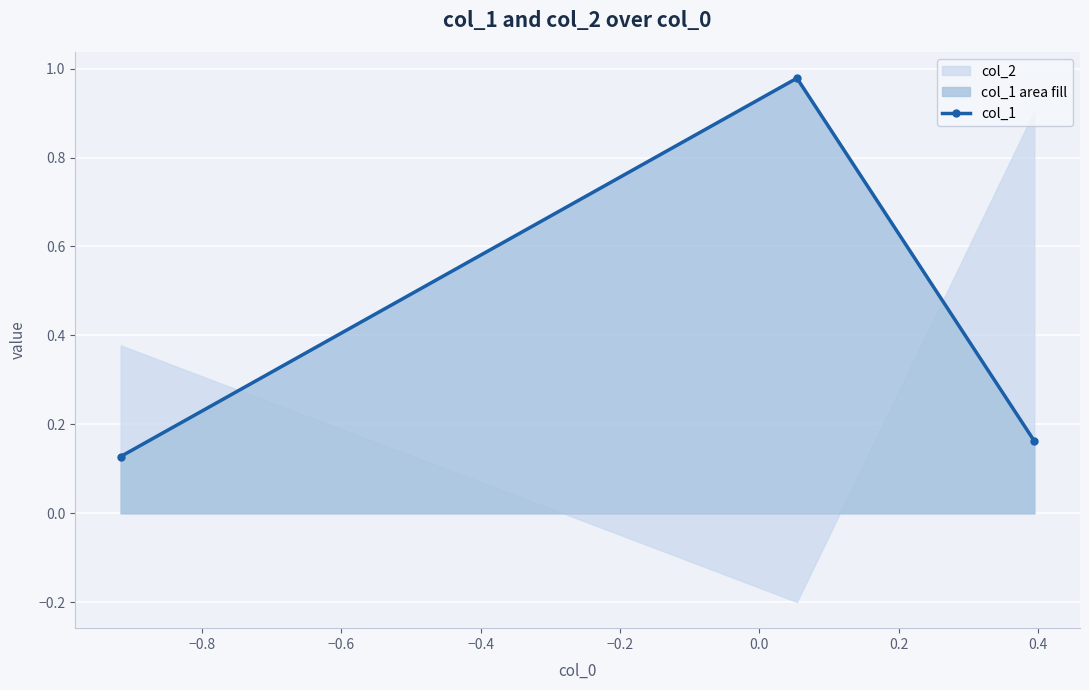

What is the maximum value shown in the chart?

1.0